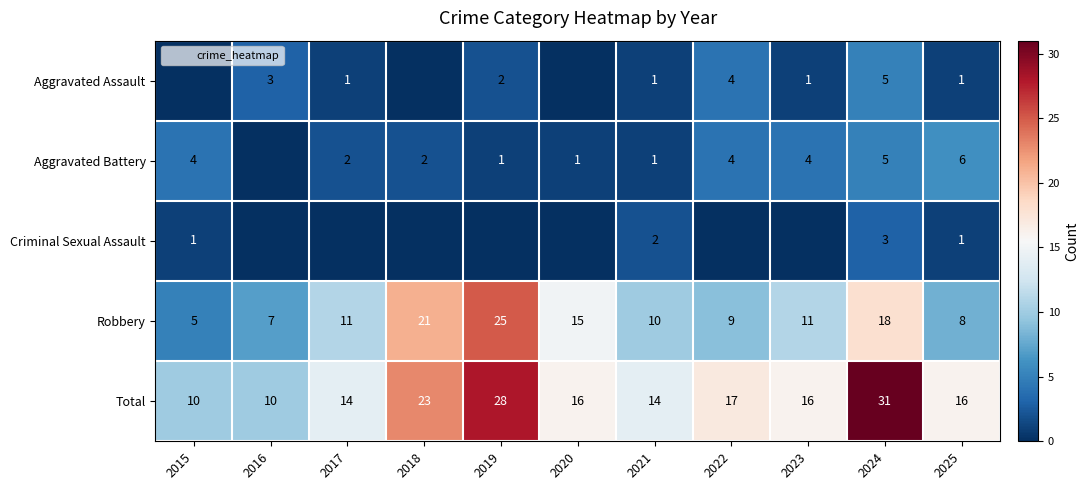

Rank the series by their maximum value, from highest to lowest.

Total, Robbery, Aggravated Battery, Aggravated Assault, Criminal Sexual Assault